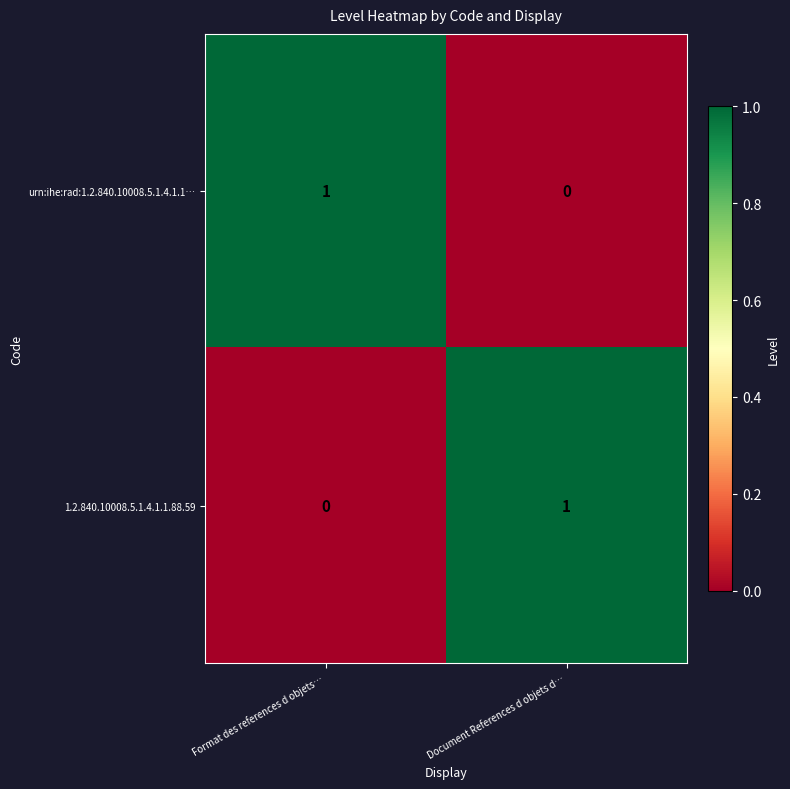

List the labels in order of 1.2.840.10008.5.1.4.1.1.88.59 value, largest first.

Document References d objets d…, Format des references d objets…